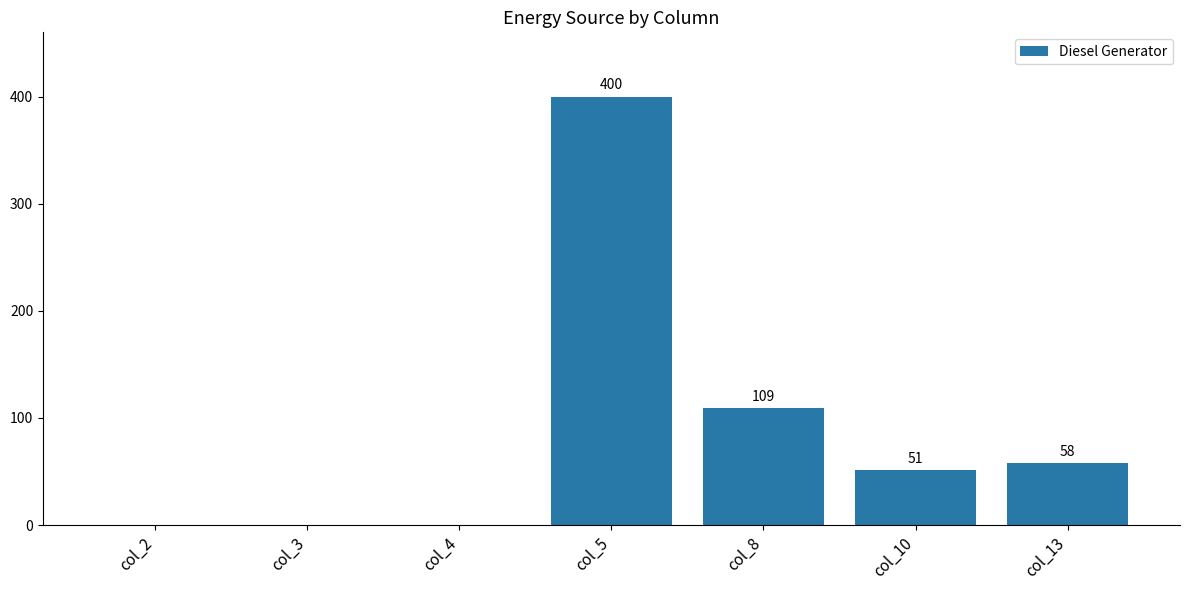

Are the bars horizontal?

No